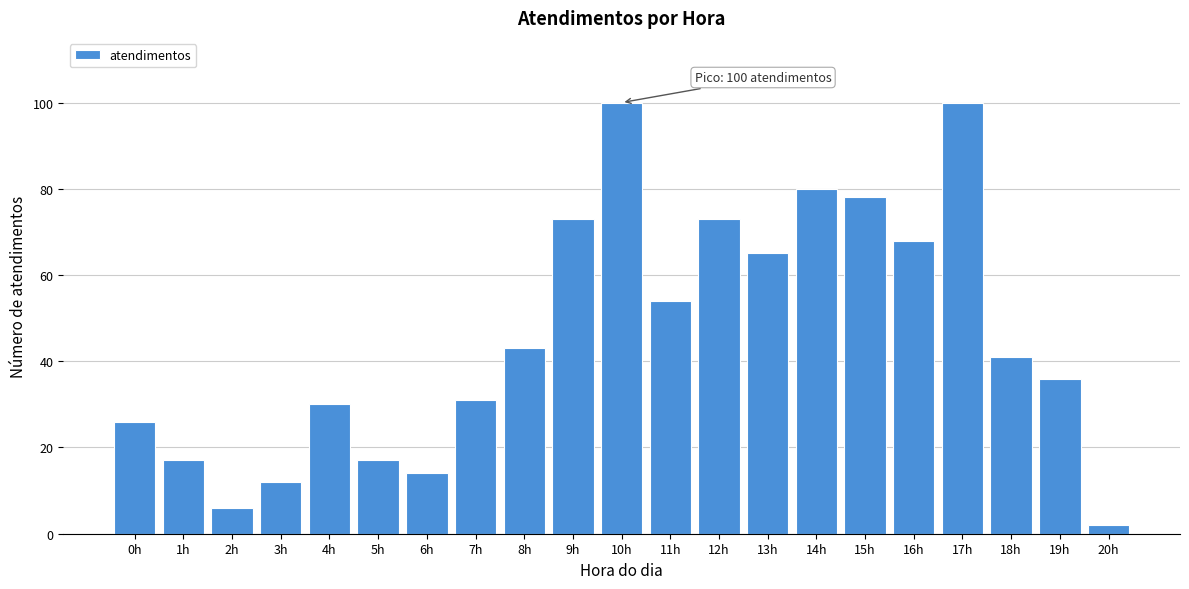

Reading left to right, transcribe all the data shown in this chart.

0h=26	1h=17	2h=6	3h=12	4h=30	5h=17	6h=14	7h=31	8h=43	9h=73	10h=100	11h=54	12h=73	13h=65	14h=80	15h=78	16h=68	17h=100	18h=41	19h=36	20h=2